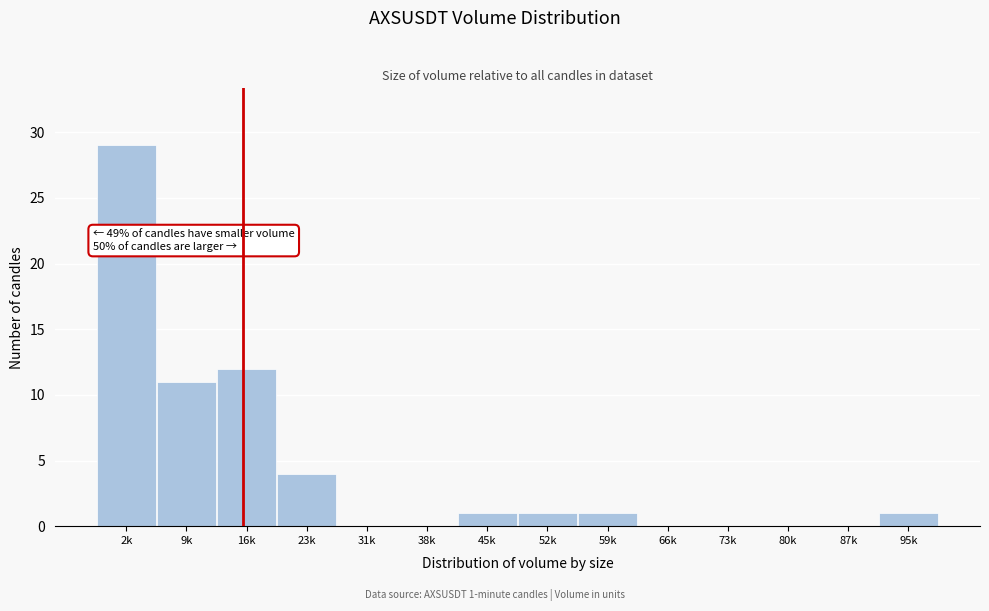

Reading left to right, extract all data points from this chart.

2k=29	9k=11	16k=12	23k=4	31k=0	38k=0	45k=1	52k=1	59k=1	66k=0	73k=0	80k=0	87k=0	95k=1